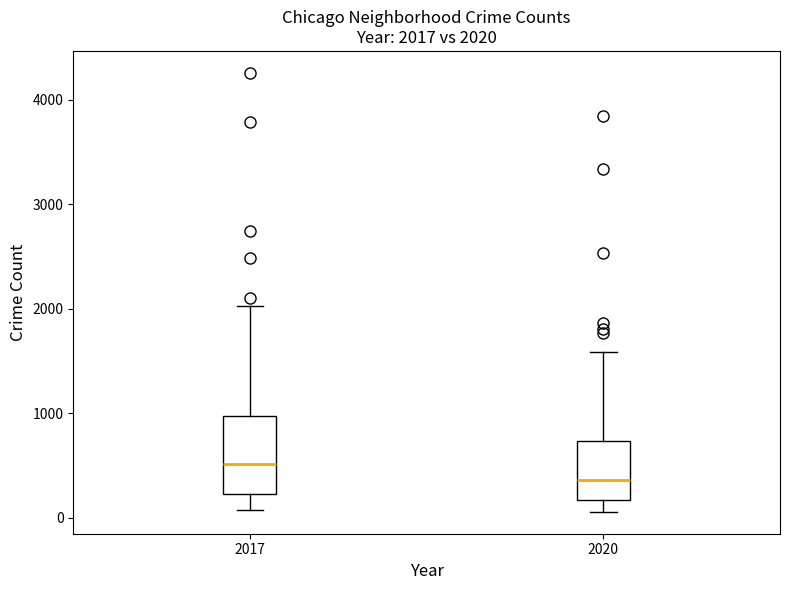

Which box's median line is the lowest?

2020